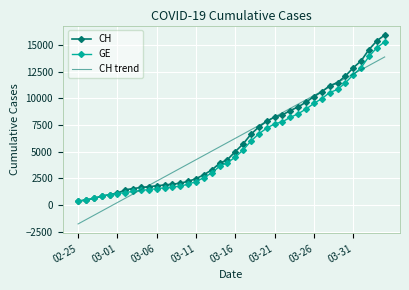

What is the maximum value for CH trend?

13870.3